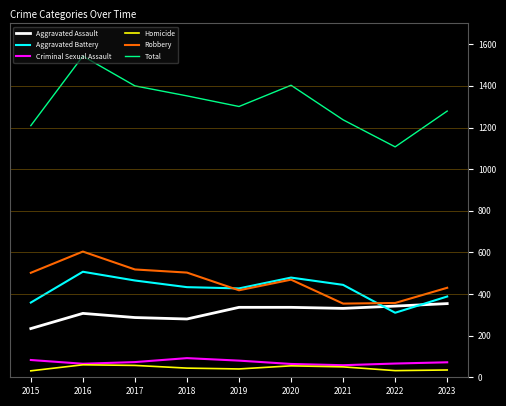

How many values in the Homicide series are below 44?

4